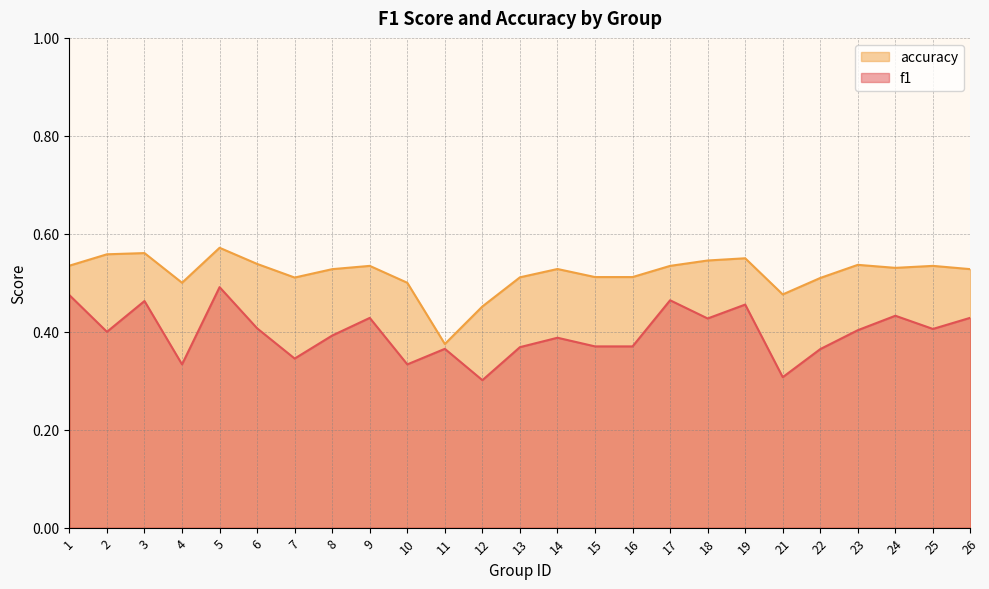

What is the minimum value for accuracy?

0.4